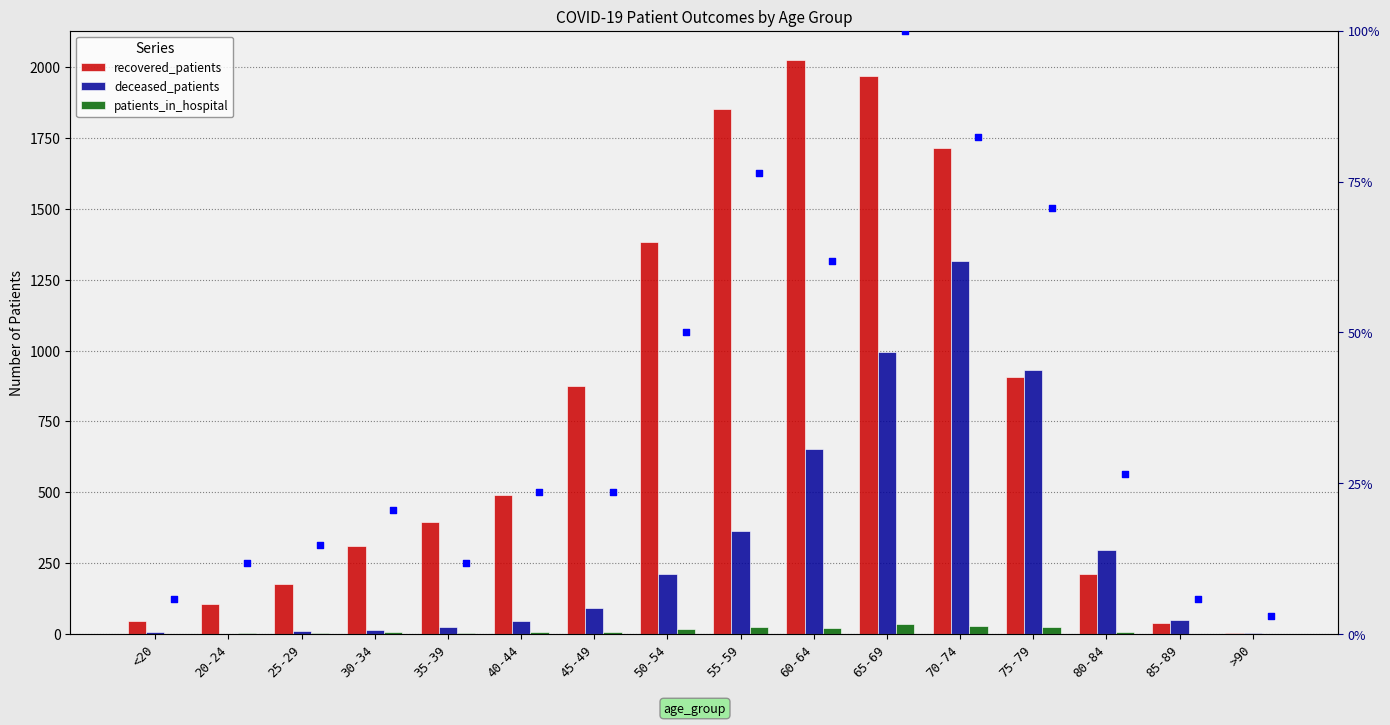

Which series has the largest total across all categories?

recovered_patients